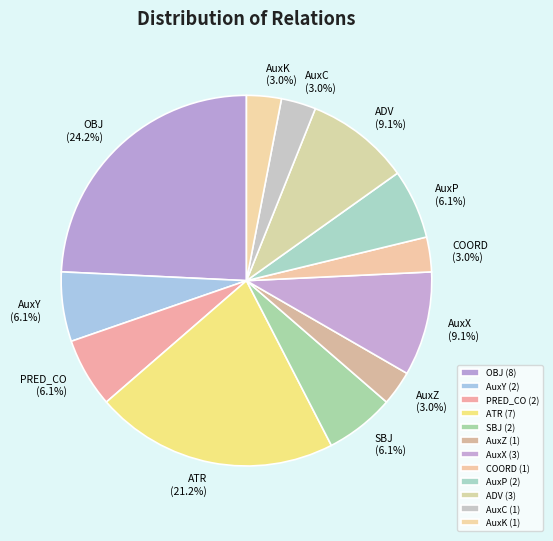

Is AuxX the majority of the pie?

No